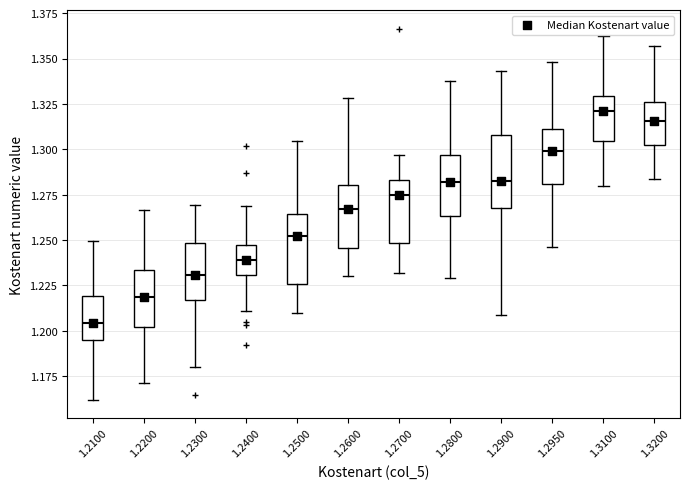

Where is the upper edge of the box at x = 1.2800 on the y-axis? The values are not printed on the chart, so give them approximately, as read against the axis.

1.295